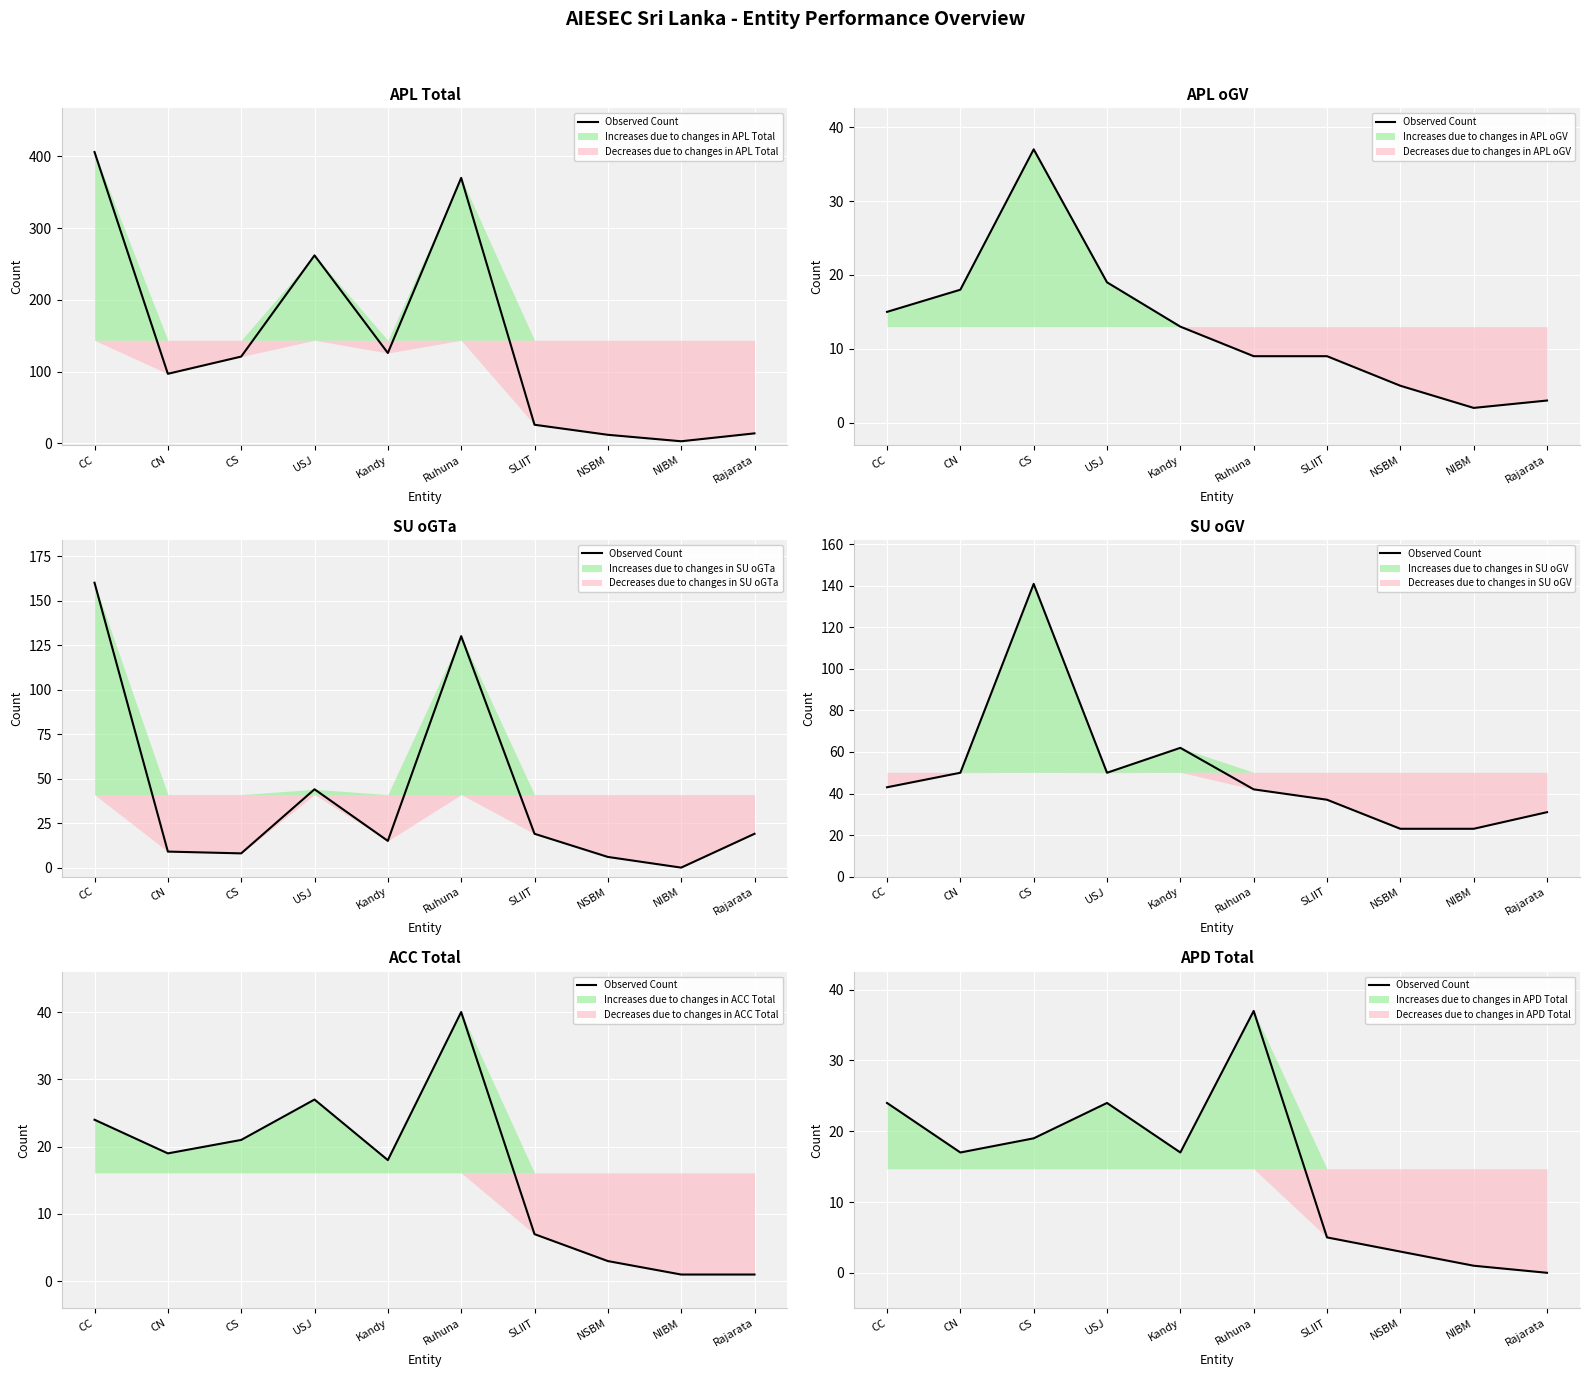

Which has a higher value, NIBM or SLIIT?

SLIIT